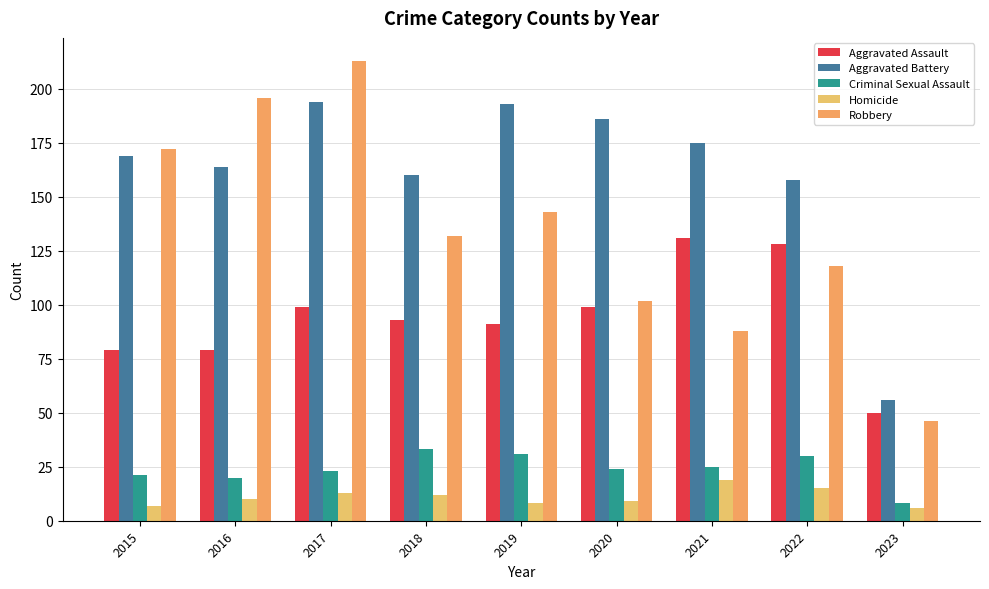

What is the maximum value shown in the chart?

213